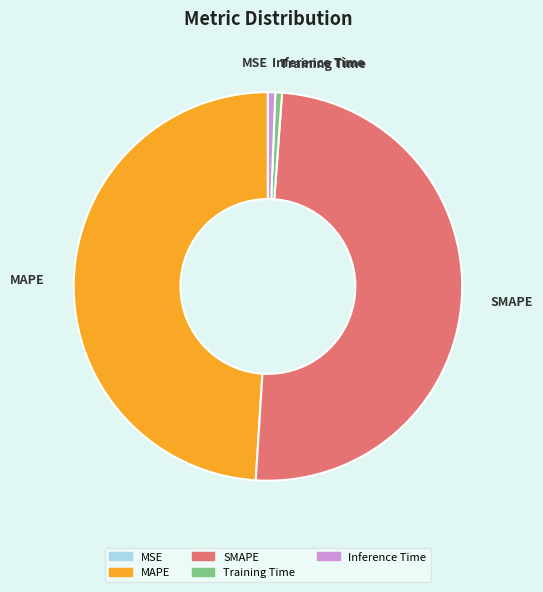

What is the ratio of the value at SMAPE to the value at MAPE?

1.0